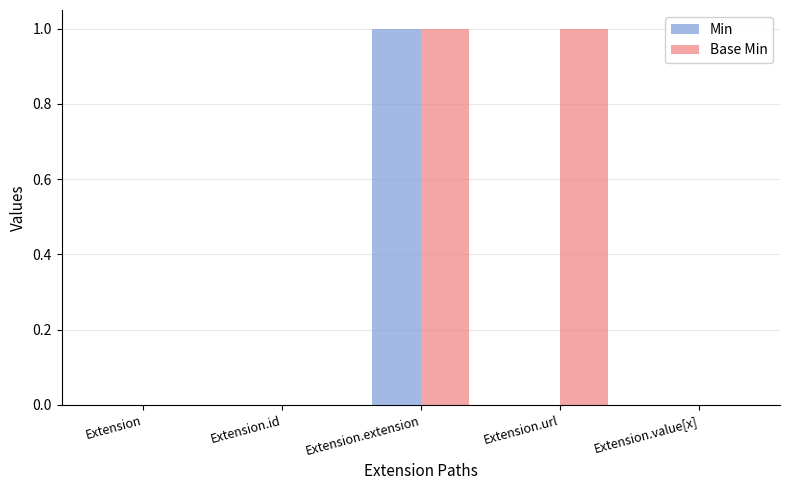

True or false: Min has a value of 0 at Extension.url.

True